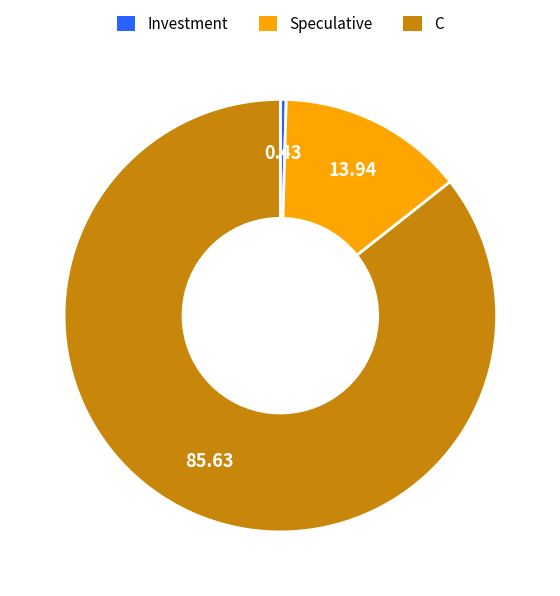

Count the number of slices in the pie.

3